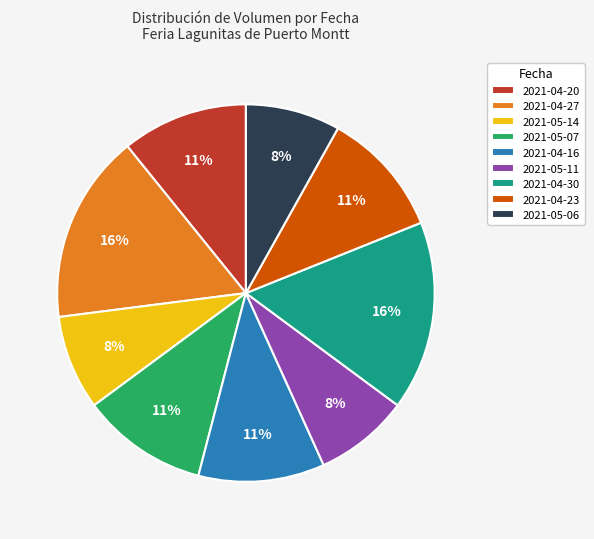

How many segments does this pie chart have?

9